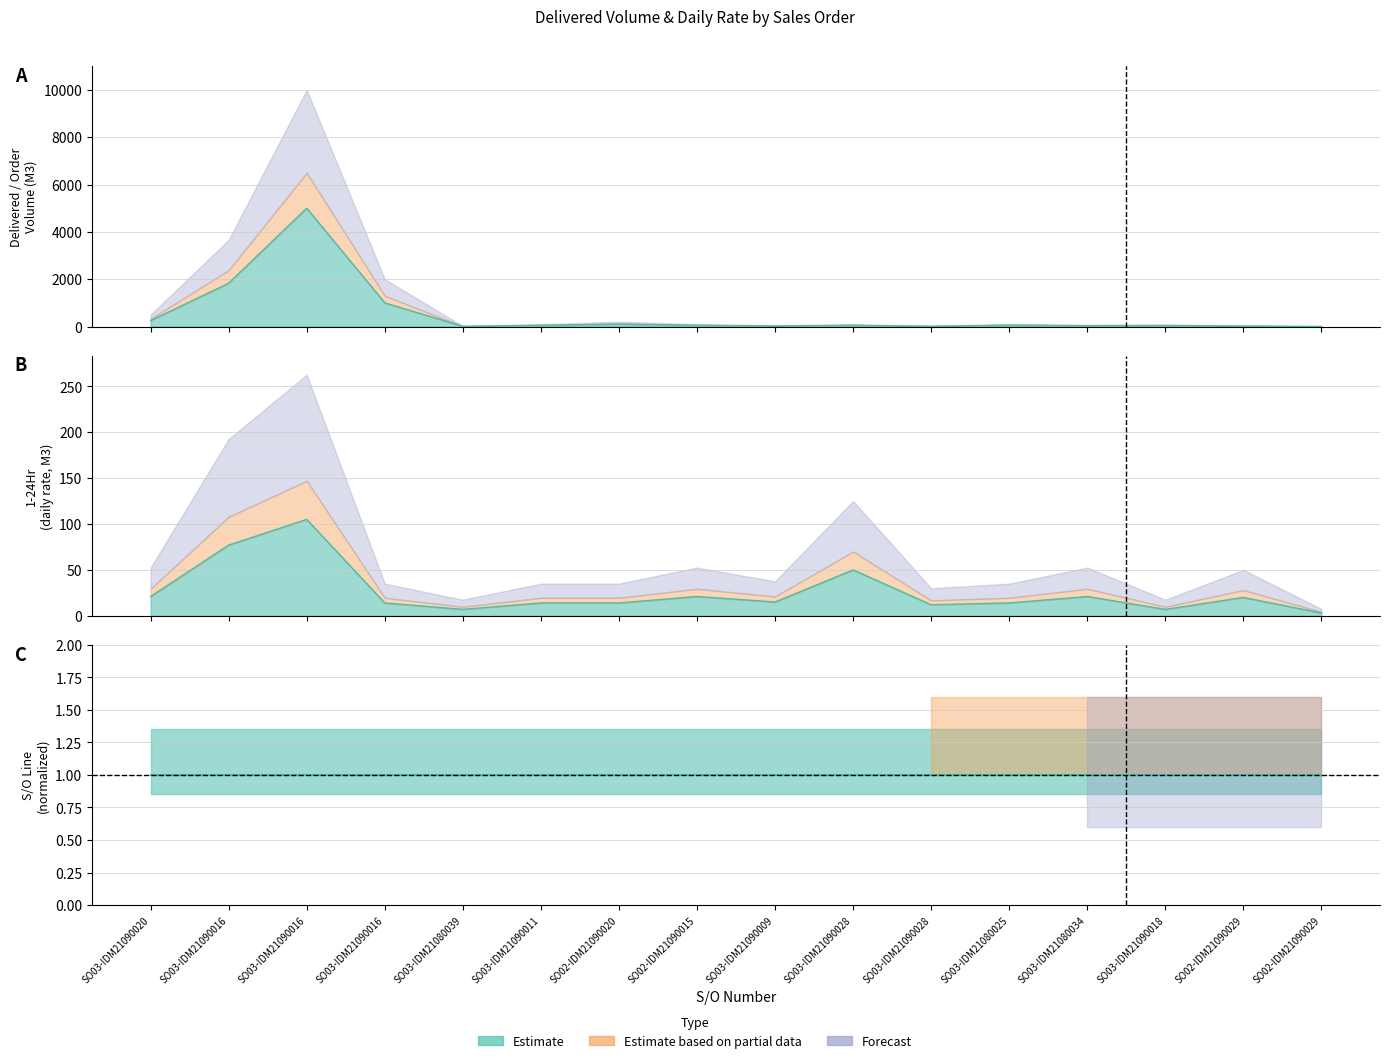

What position from the right is SO03-IDM210900285?

7